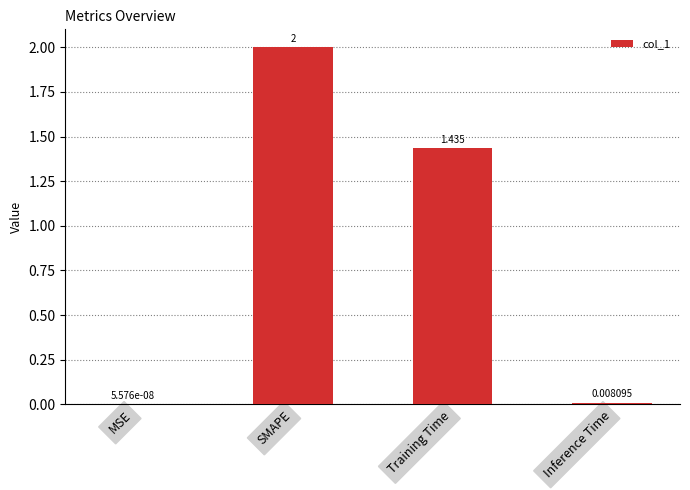

The value at SMAPE is 2.0. True or false?

True